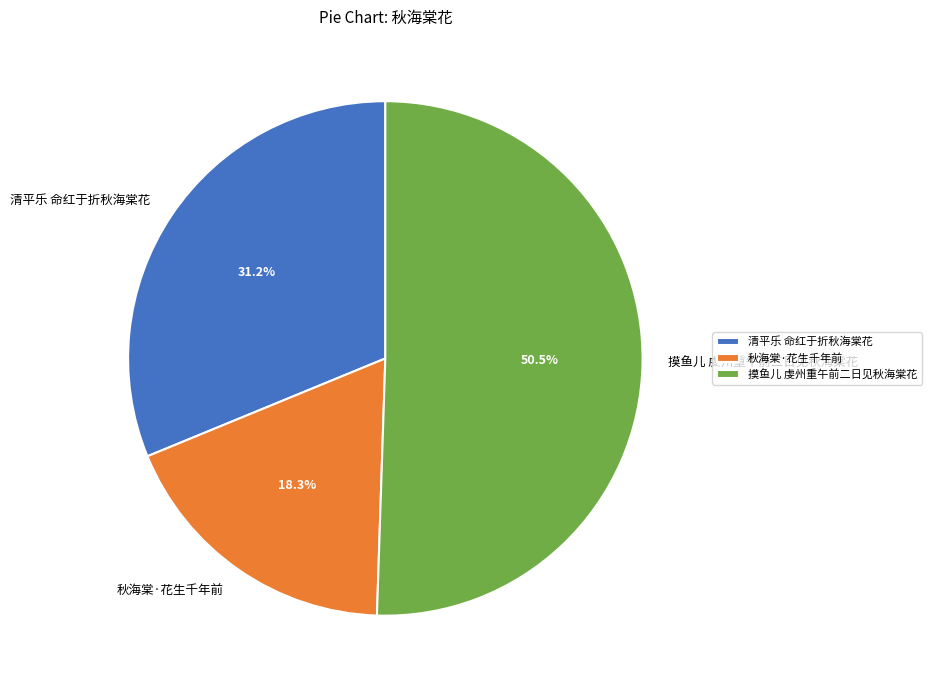

What is the total percentage of 秋海棠·花生千年前 and 清平乐 命红于折秋海棠花?

49.5%